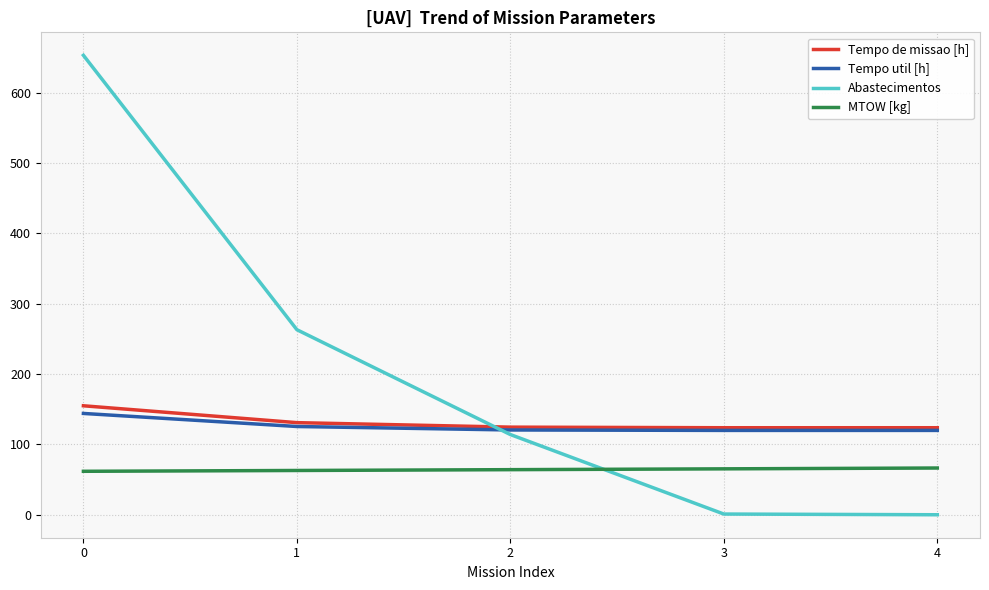

What are all the series names shown in the legend?

Tempo de missao [h], Tempo util [h], Abastecimentos, MTOW [kg]